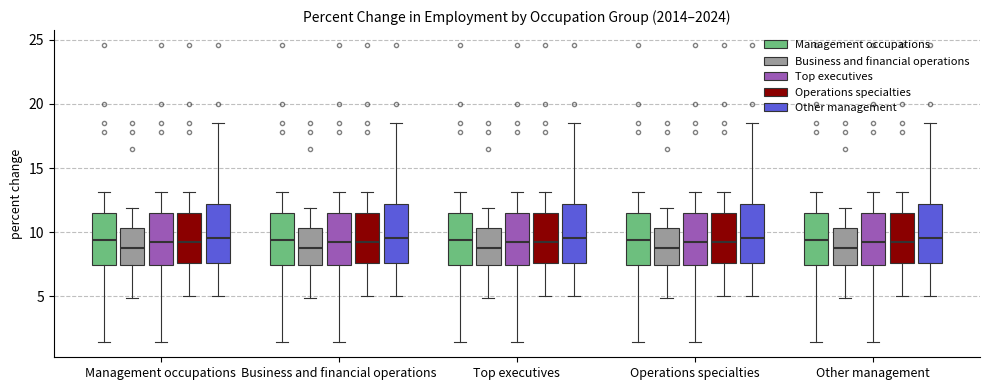

Reading left to right, transcribe this box plot: for each box, give where its median line is, the range the box spans, and where its two whiskers end, as read against the y-axis. The values are not printed on the chart, so give them approximately, as read against the axis.

Management occupations (Management occupations): median 9.5, box 7.5 to 11.5, whiskers 1.5 to 13.0
Management occupations (Business and financial operations): median 9.0, box 7.5 to 10.5, whiskers 5.0 to 12.0
Management occupations (Top executives): median 9.5, box 7.5 to 11.5, whiskers 1.5 to 13.0
Management occupations (Operations specialties): median 9.5, box 7.5 to 11.5, whiskers 5.0 to 13.0
Management occupations (Other management): median 9.5, box 7.5 to 12.0, whiskers 5.0 to 18.5
Business and financial operations (Management occupations): median 9.5, box 7.5 to 11.5, whiskers 1.5 to 13.0
Business and financial operations (Business and financial operations): median 9.0, box 7.5 to 10.5, whiskers 5.0 to 12.0
Business and financial operations (Top executives): median 9.5, box 7.5 to 11.5, whiskers 1.5 to 13.0
Business and financial operations (Operations specialties): median 9.5, box 7.5 to 11.5, whiskers 5.0 to 13.0
Business and financial operations (Other management): median 9.5, box 7.5 to 12.0, whiskers 5.0 to 18.5
Top executives (Management occupations): median 9.5, box 7.5 to 11.5, whiskers 1.5 to 13.0
Top executives (Business and financial operations): median 9.0, box 7.5 to 10.5, whiskers 5.0 to 12.0
Top executives (Top executives): median 9.5, box 7.5 to 11.5, whiskers 1.5 to 13.0
Top executives (Operations specialties): median 9.5, box 7.5 to 11.5, whiskers 5.0 to 13.0
Top executives (Other management): median 9.5, box 7.5 to 12.0, whiskers 5.0 to 18.5
Operations specialties (Management occupations): median 9.5, box 7.5 to 11.5, whiskers 1.5 to 13.0
Operations specialties (Business and financial operations): median 9.0, box 7.5 to 10.5, whiskers 5.0 to 12.0
Operations specialties (Top executives): median 9.5, box 7.5 to 11.5, whiskers 1.5 to 13.0
Operations specialties (Operations specialties): median 9.5, box 7.5 to 11.5, whiskers 5.0 to 13.0
Operations specialties (Other management): median 9.5, box 7.5 to 12.0, whiskers 5.0 to 18.5
Other management (Management occupations): median 9.5, box 7.5 to 11.5, whiskers 1.5 to 13.0
Other management (Business and financial operations): median 9.0, box 7.5 to 10.5, whiskers 5.0 to 12.0
Other management (Top executives): median 9.5, box 7.5 to 11.5, whiskers 1.5 to 13.0
Other management (Operations specialties): median 9.5, box 7.5 to 11.5, whiskers 5.0 to 13.0
Other management (Other management): median 9.5, box 7.5 to 12.0, whiskers 5.0 to 18.5